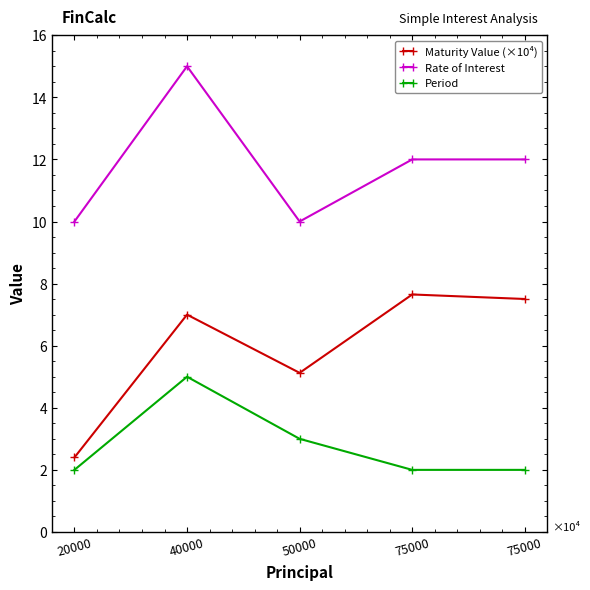

How many distinct data groups are displayed?

3